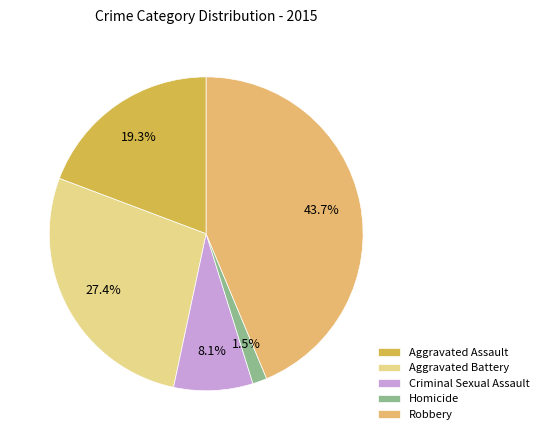

Does any single category account for the majority?

No